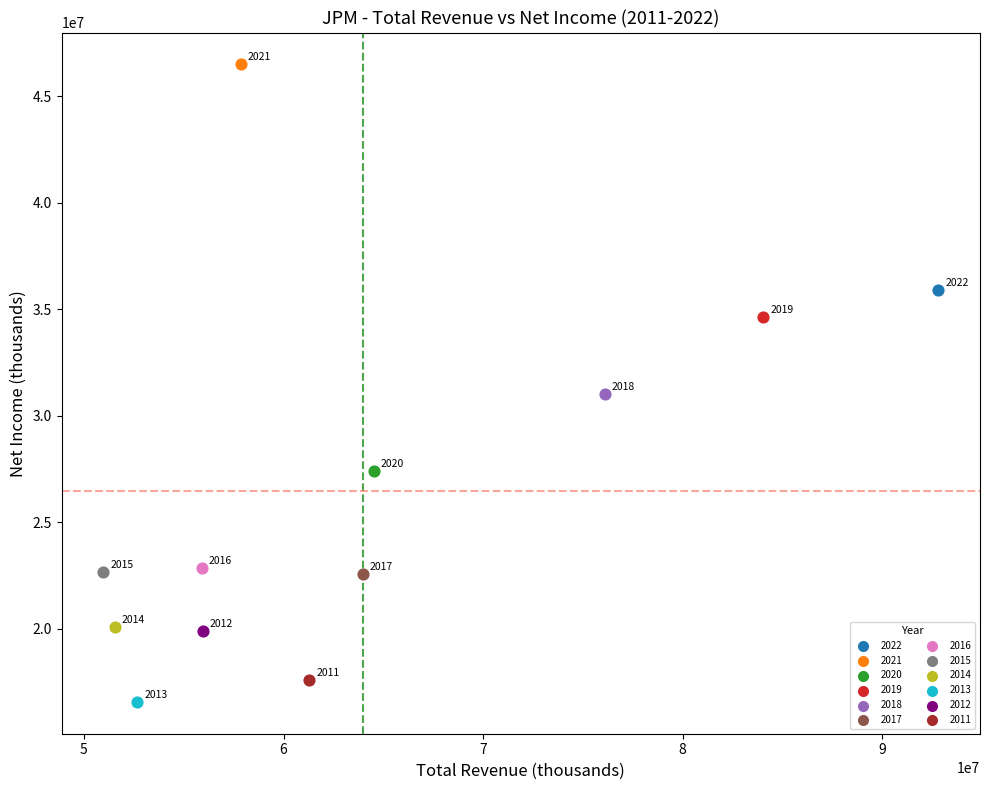

What are all the series names shown in the legend?

2022, 2021, 2020, 2019, 2018, 2017, 2016, 2015, 2014, 2013, 2012, 2011